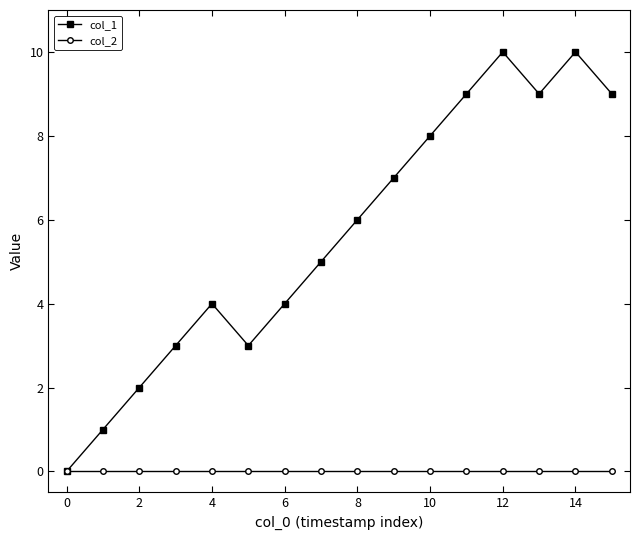

What is the maximum value shown in the chart?

10